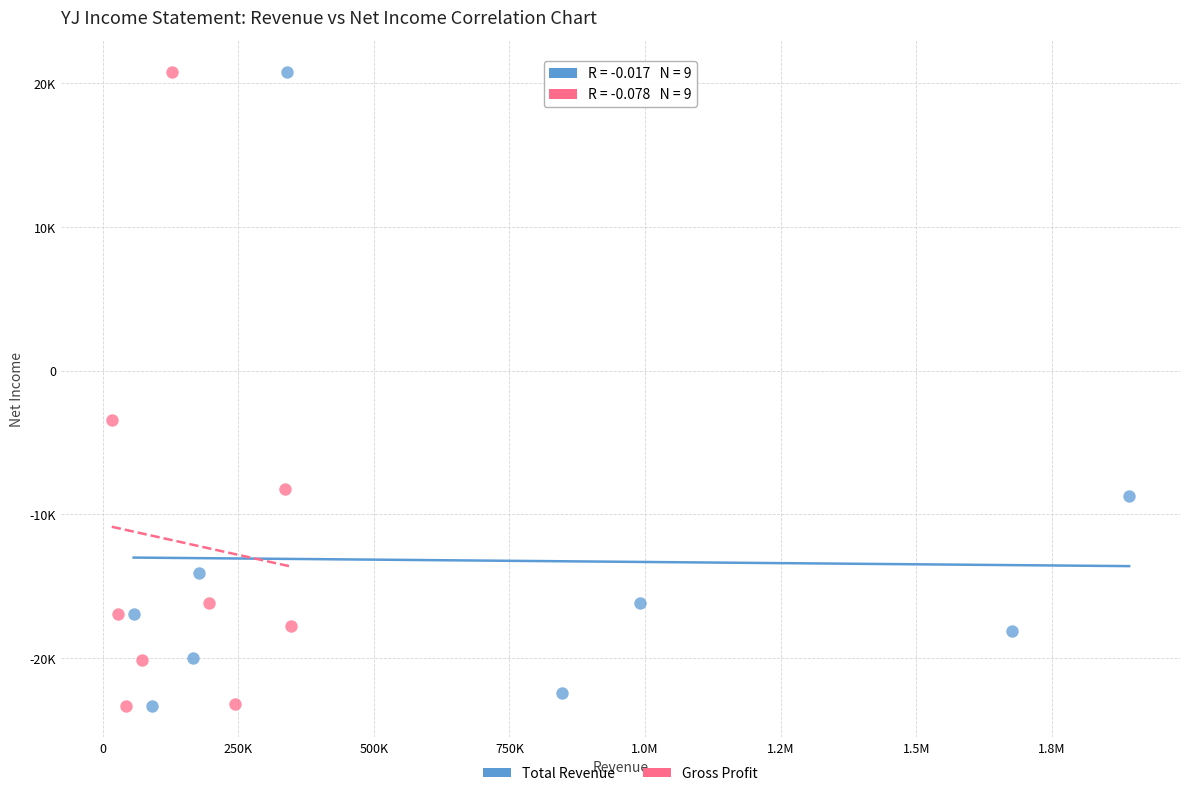

What are all the series names shown in the legend?

Total Revenue, Gross Profit